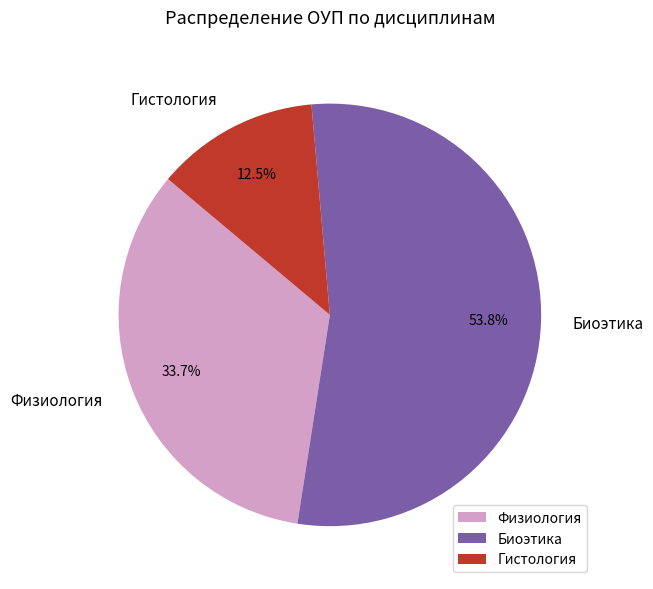

Rank the categories by value from highest to lowest.

Биоэтика, Физиология, Гистология